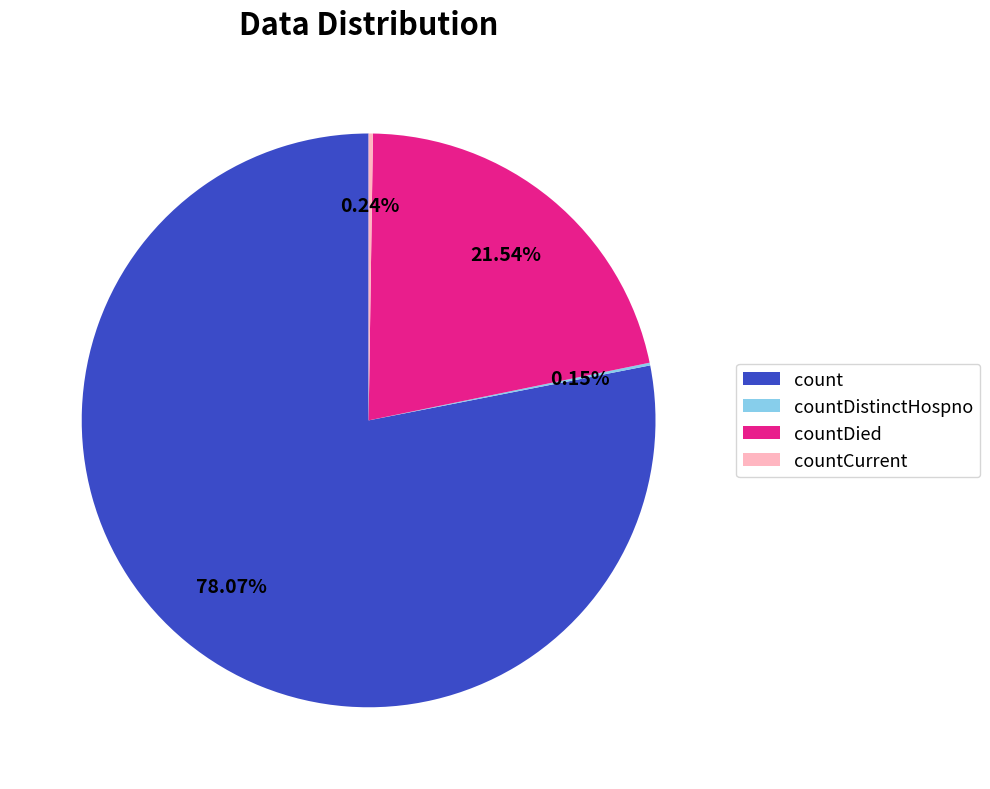

What is the majority slice?

count